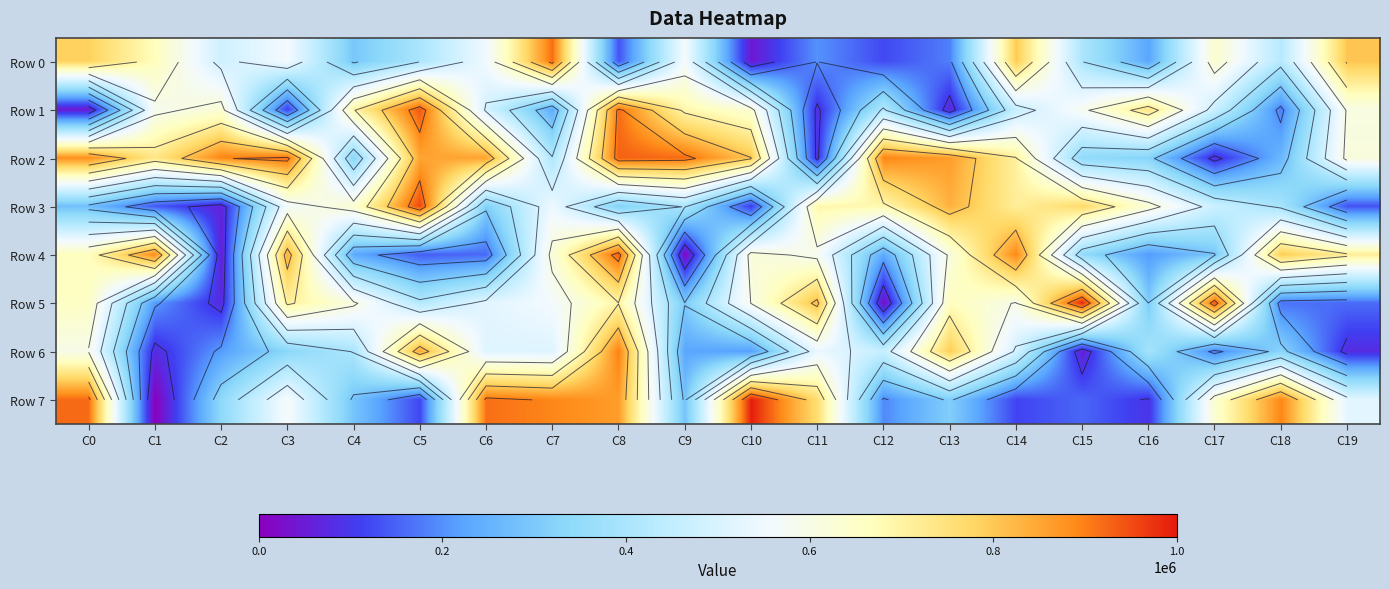

At which category is the sum across all series the highest?

C8